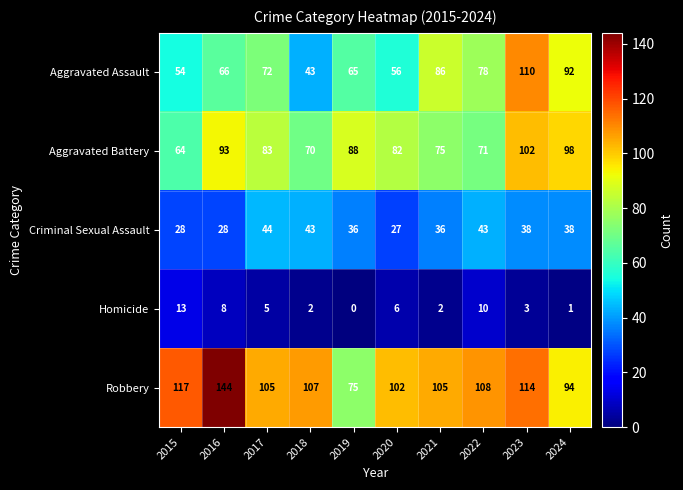

Which series has the largest total across all categories?

Robbery